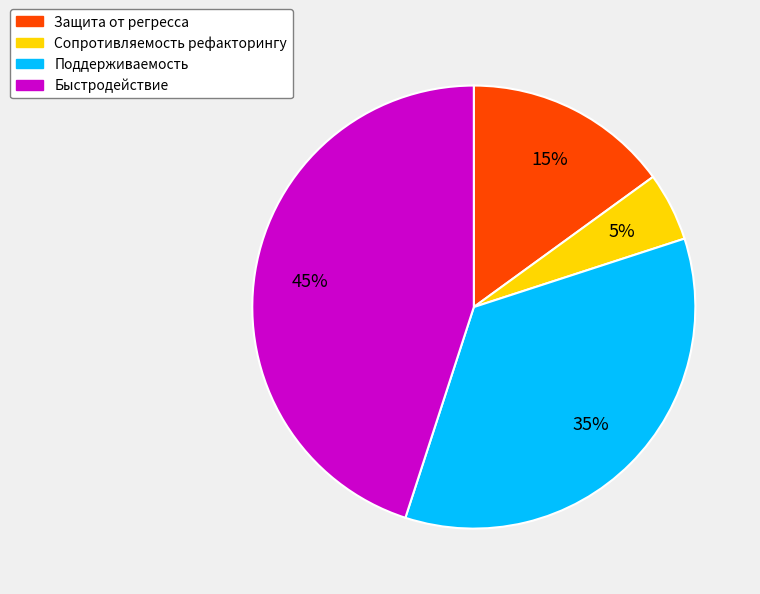

Between Сопротивляемость рефакторингу and Поддерживаемость, which is larger?

Поддерживаемость